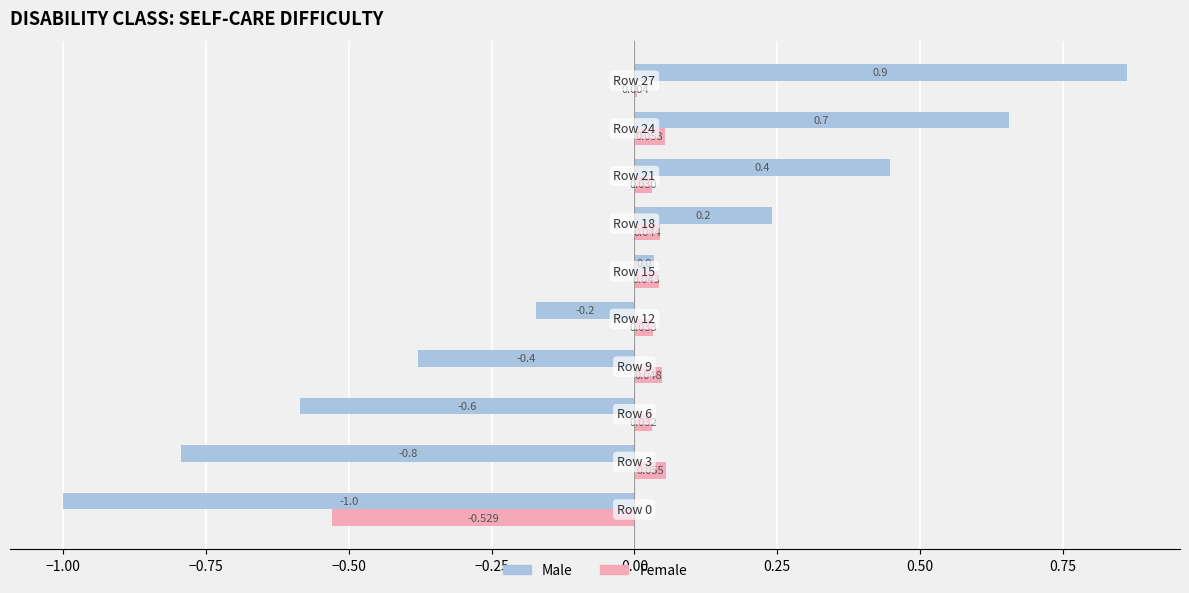

Count the number of categories in the chart.

10